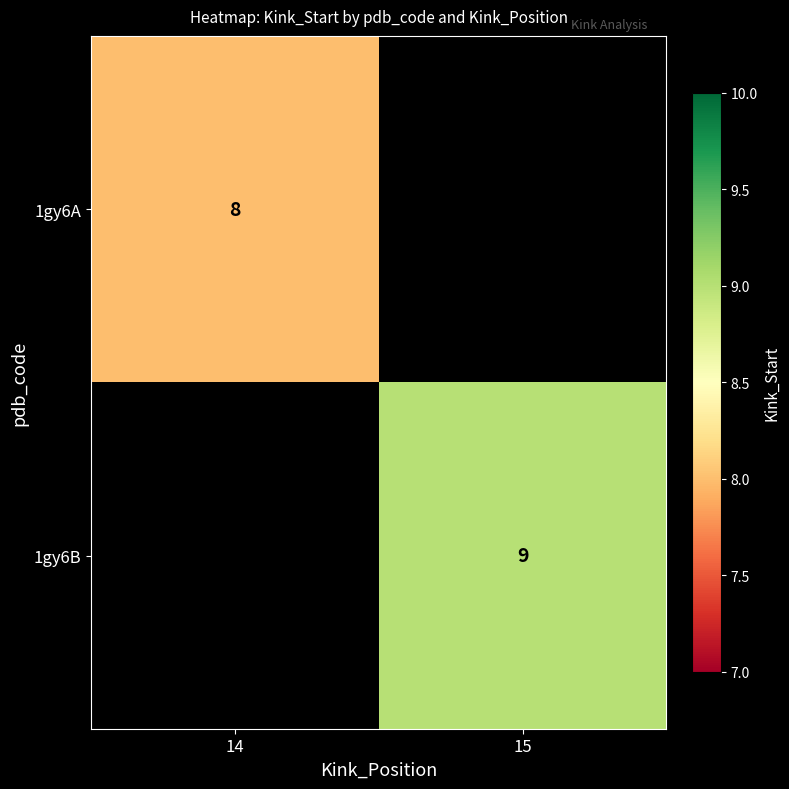

The value of 1gy6A at 14 is 8. True or false?

True